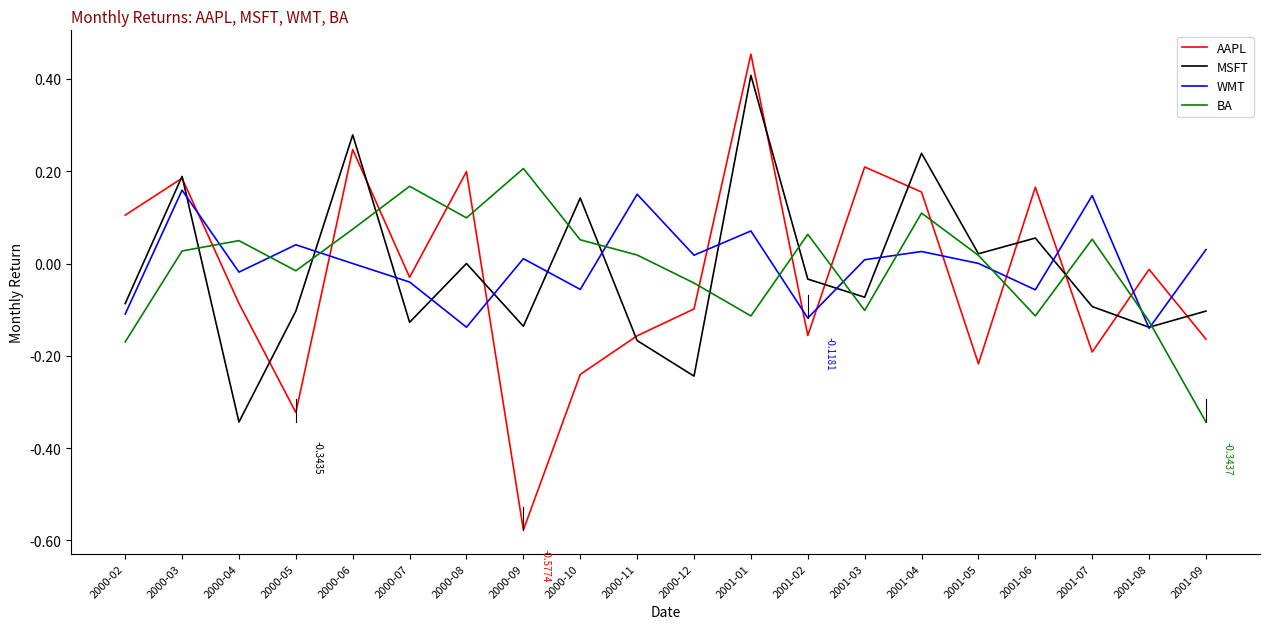

At which label does BA reach its minimum?

2001-09